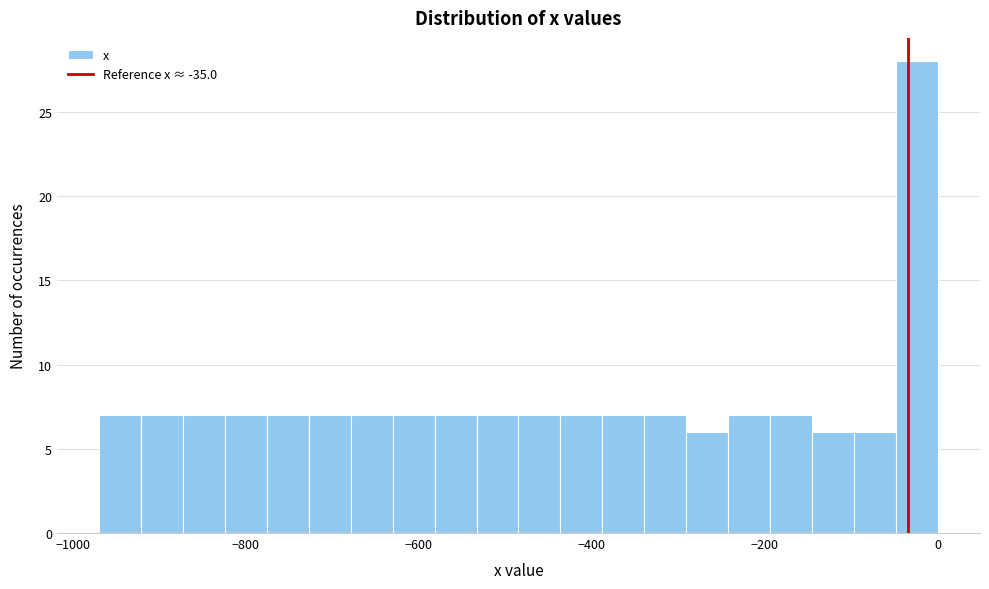

Read against the x-axis, roughly where is the centre of the tallest bar?

-20